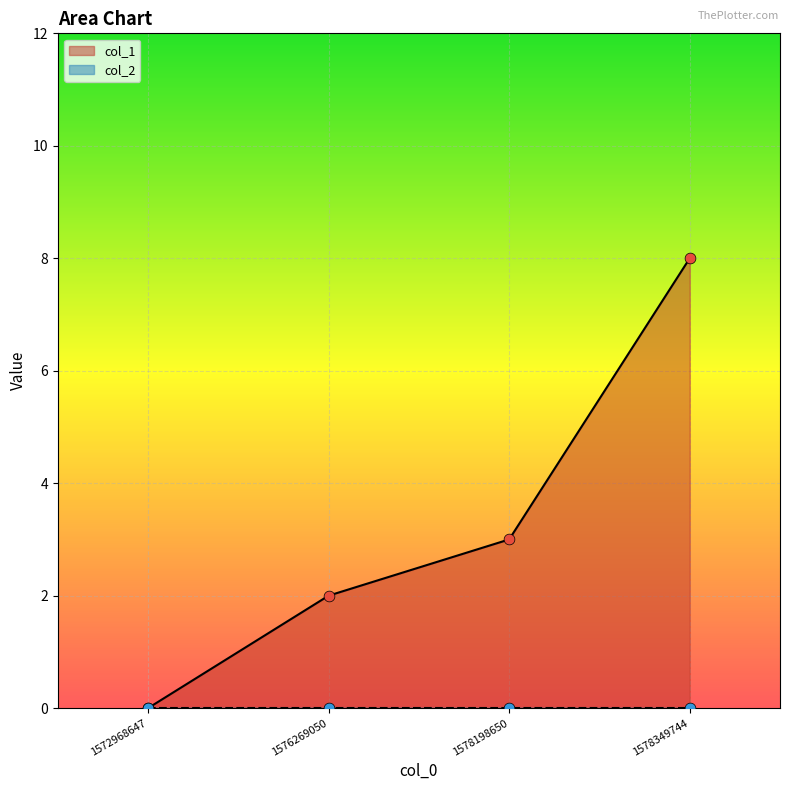

Approximately how many times larger is the value at 1578198650 compared to 1576269050?

1.5